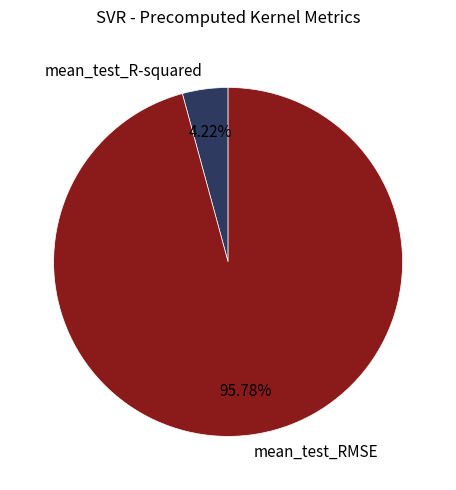

The mean_test_RMSE slice represents 96% of the pie. True or false?

True